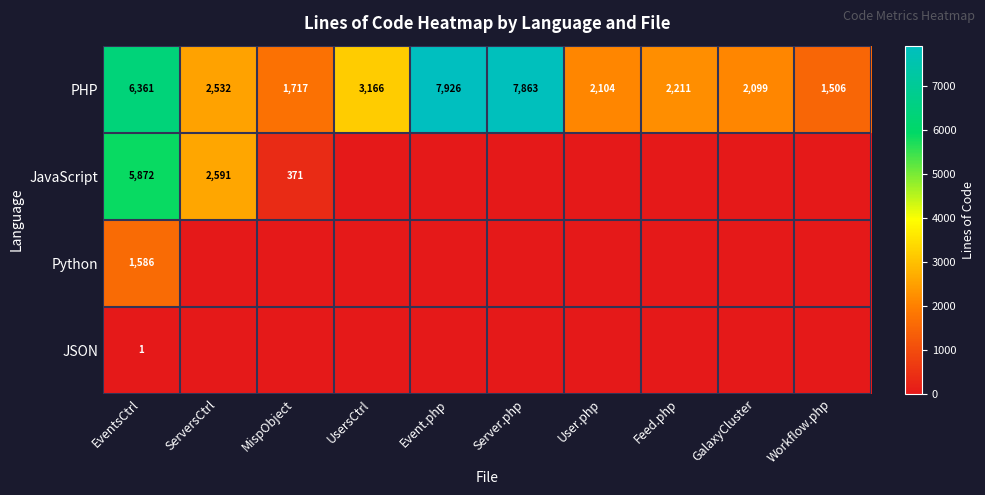

What is the difference between the second highest and second lowest values in the PHP series?

6146